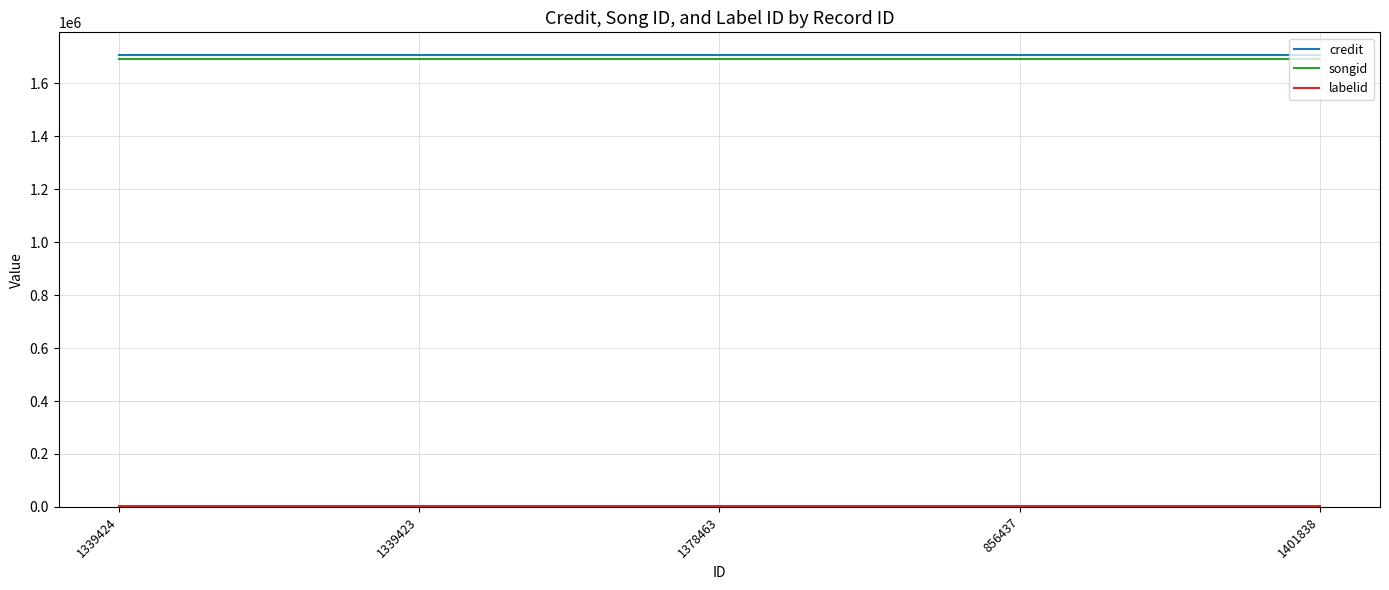

What is the sum of all songid values?

8469385